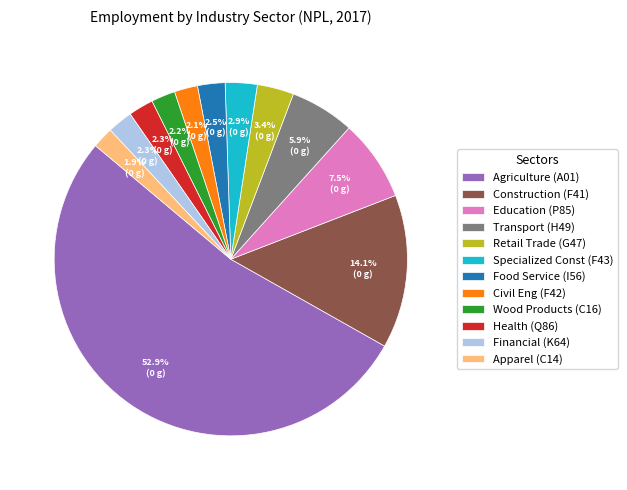

Count the number of slices in the pie.

12